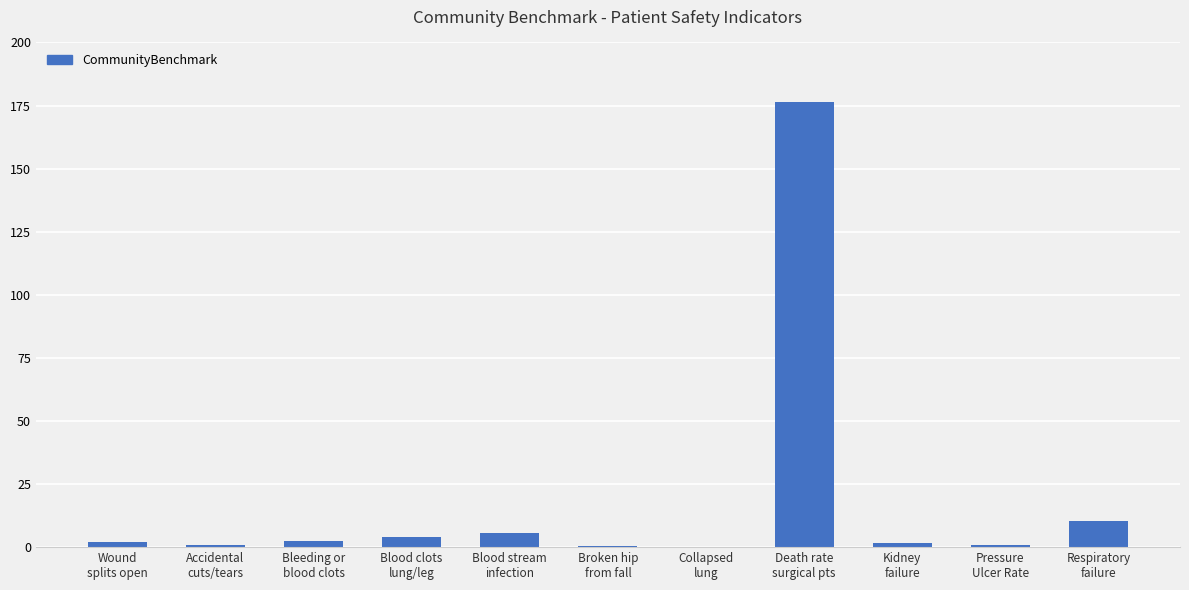

What is the sum of all values?

204.4